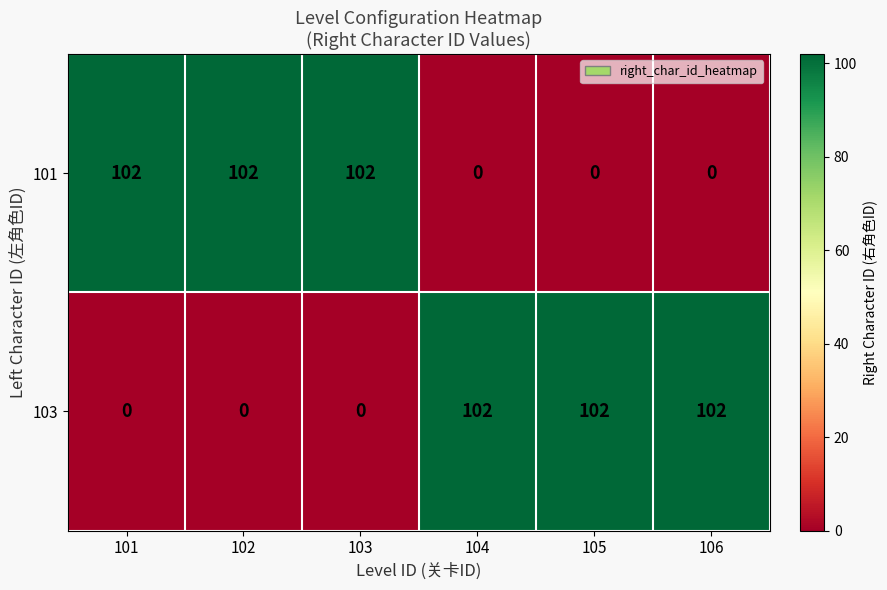

What is the approximate value of 103 at 106?

102